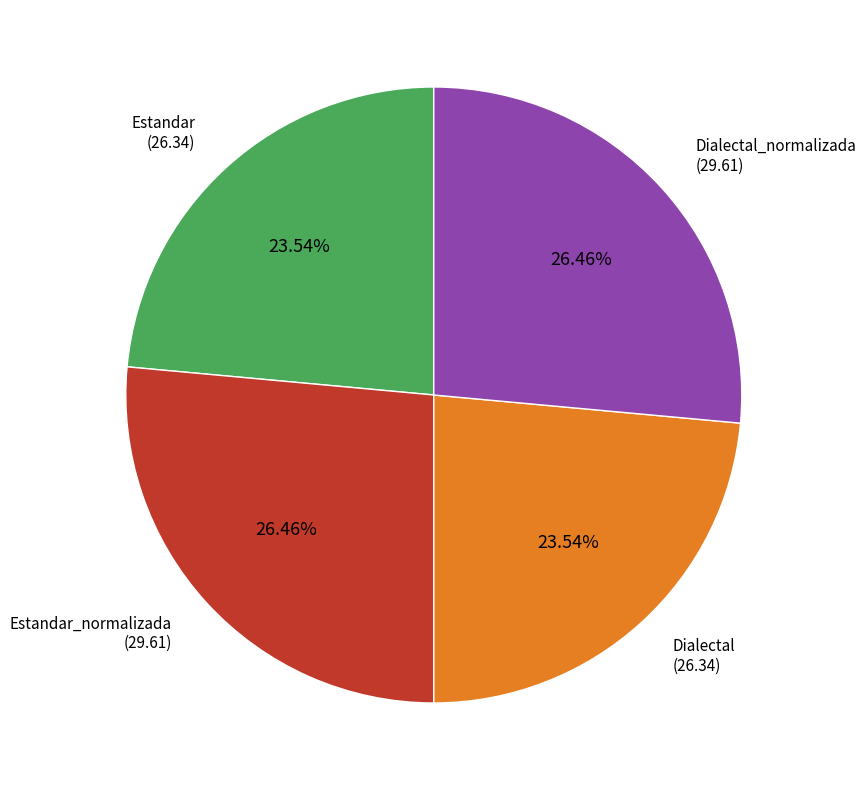

Is there a majority slice in this chart?

No